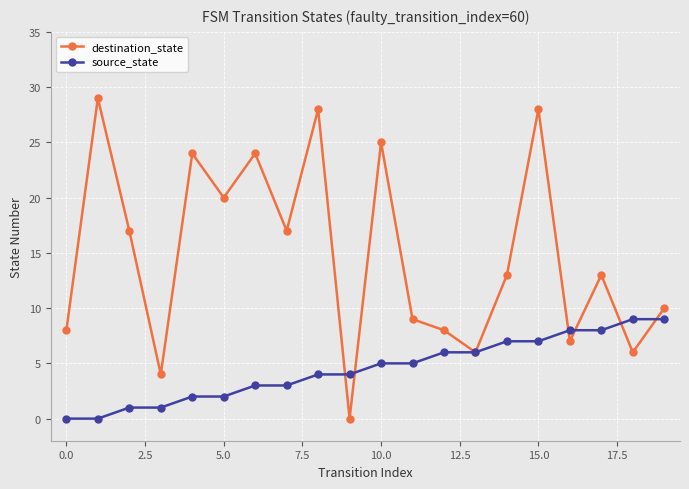

Which series has the largest range (max minus min)?

destination_state